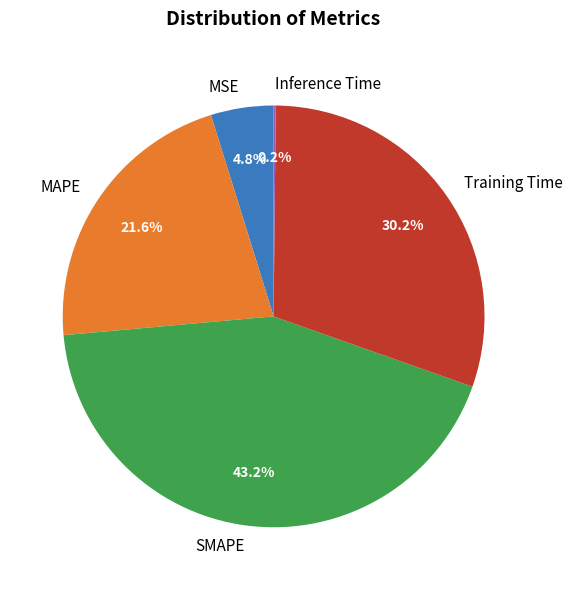

Which slice is the largest?

SMAPE